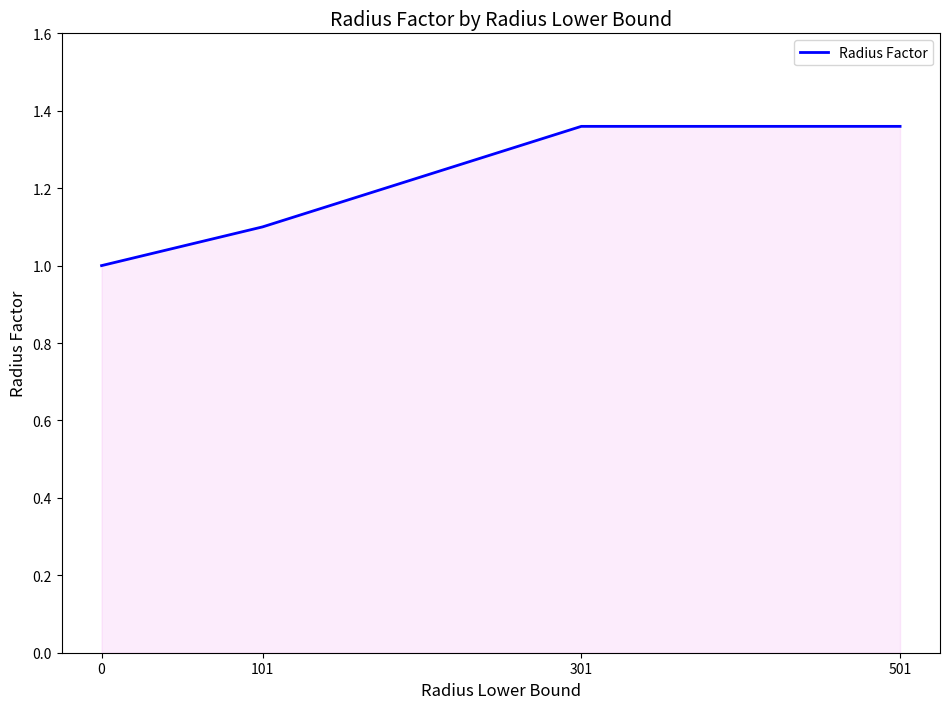

What is the minimum value shown in the chart?

1.0